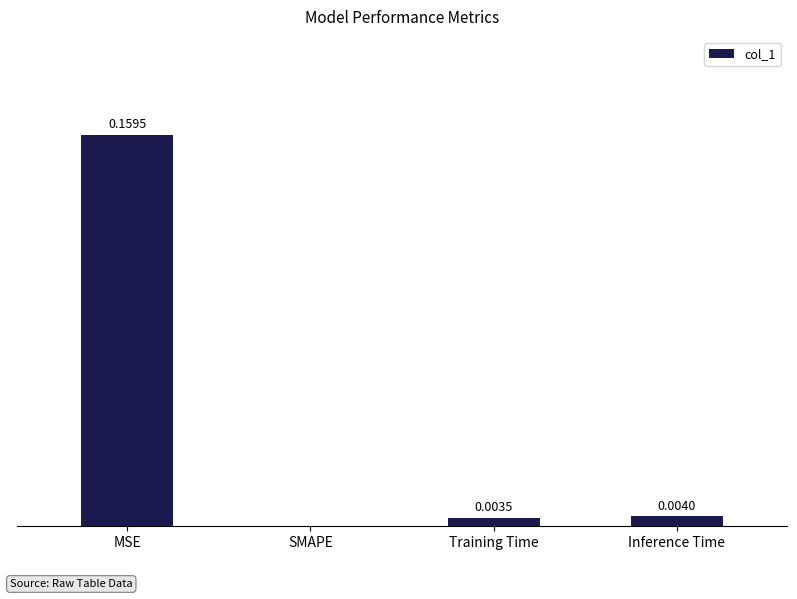

Are the bars horizontal?

No